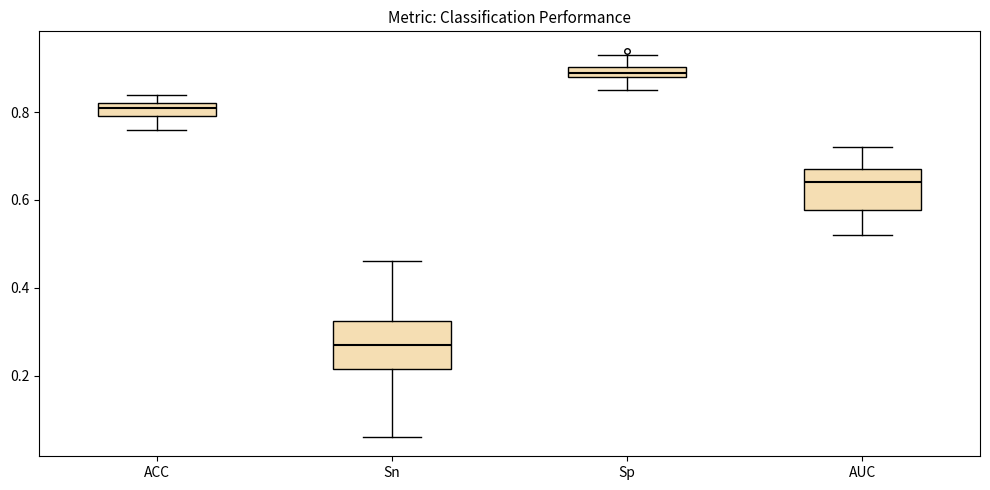

Where is the lower edge of the box for Sn on the y-axis? The values are not printed on the chart, so give them approximately, as read against the axis.

0.22